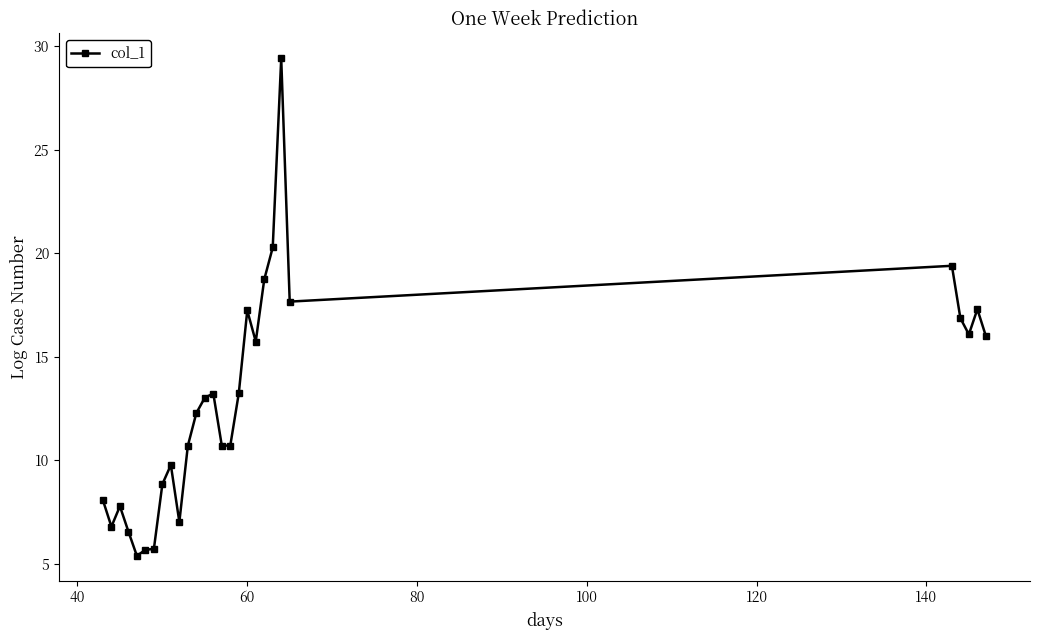

How many distinct data groups are displayed?

1